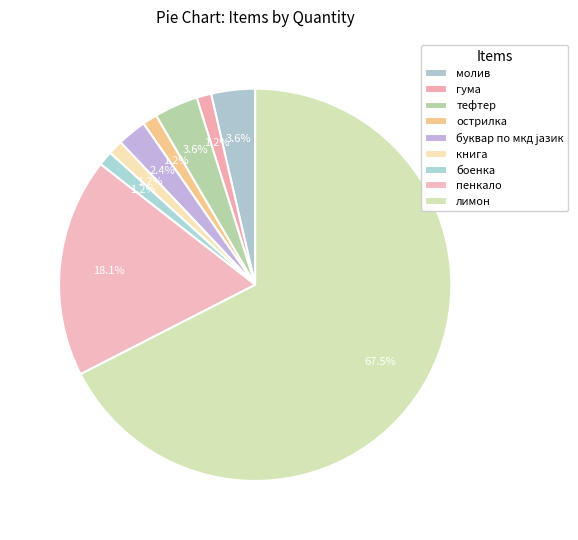

How many segments does this pie chart have?

9